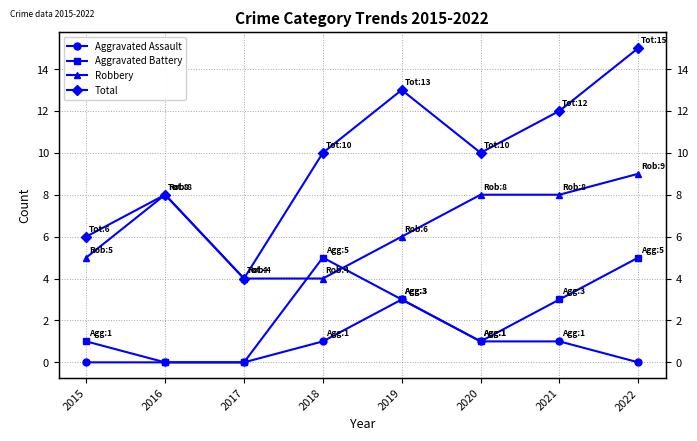

How many lines are shown in the chart?

4